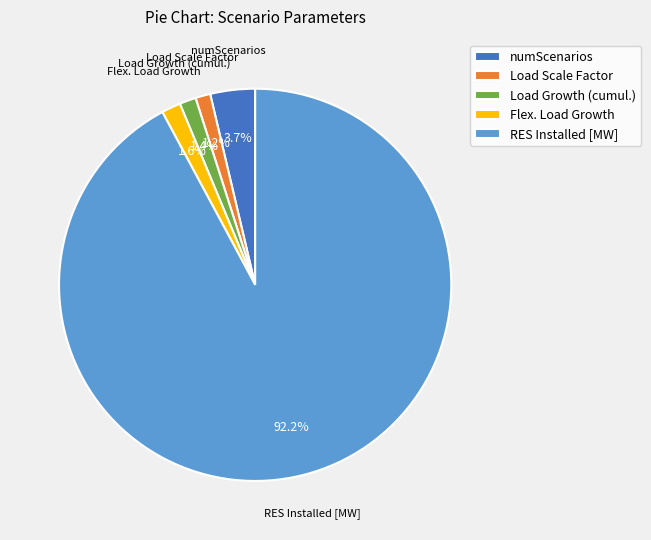

Which has a higher value, Flex. Load Growth or numScenarios?

numScenarios